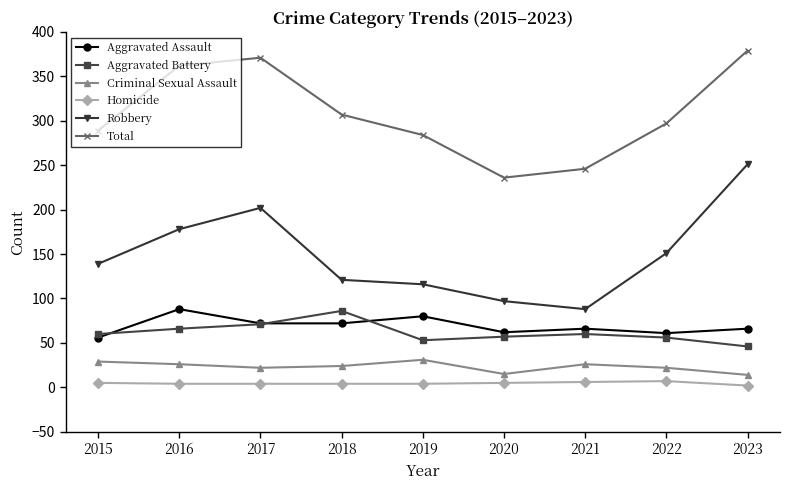

Is the value of Aggravated Assault at 2022 greater than the value of Criminal Sexual Assault at 2015?

Yes